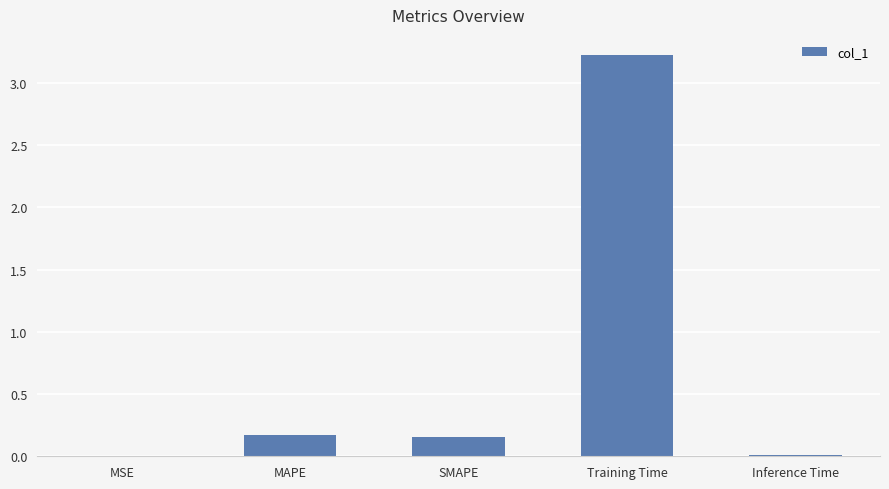

What is the sum of the values at SMAPE and Training Time?

3.4